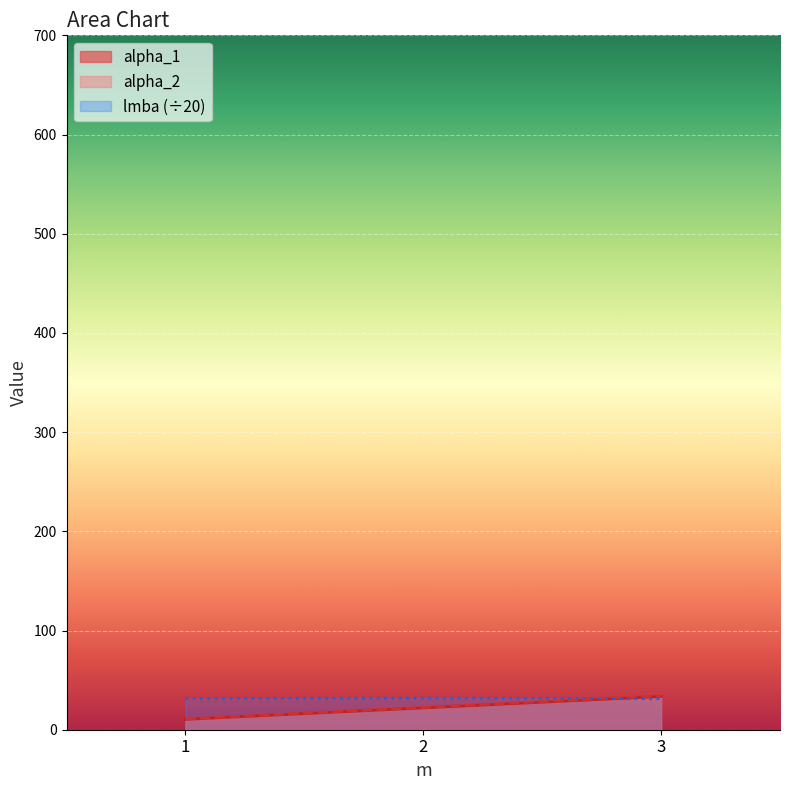

Rank the categories by lmba value from lowest to highest.

3, 1, 2